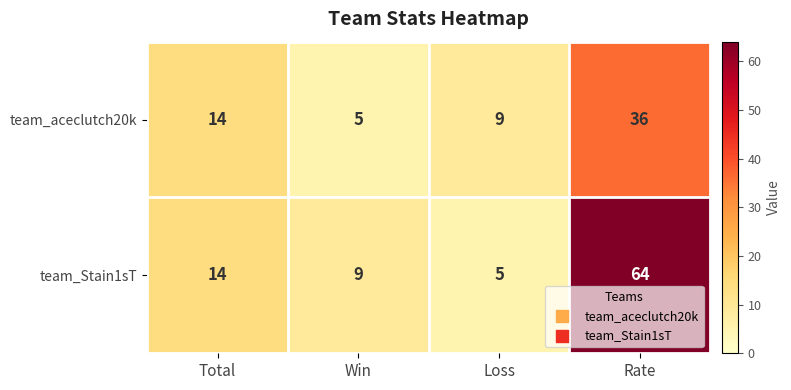

At Loss, list the series in order from smallest to largest.

team_Stain1sT, team_aceclutch20k